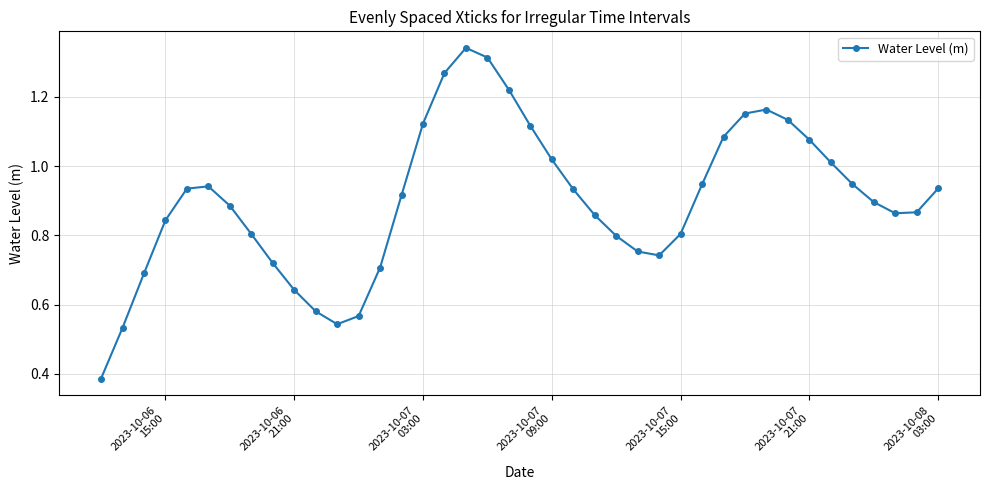

Does the chart have visible grid lines?

Yes